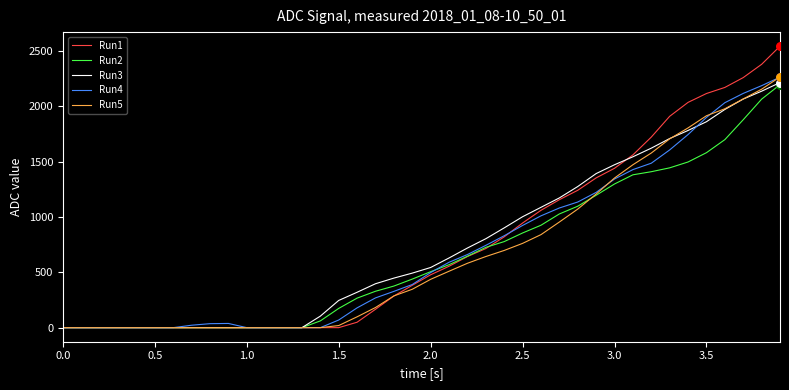

What is the maximum value shown in the chart?

2545